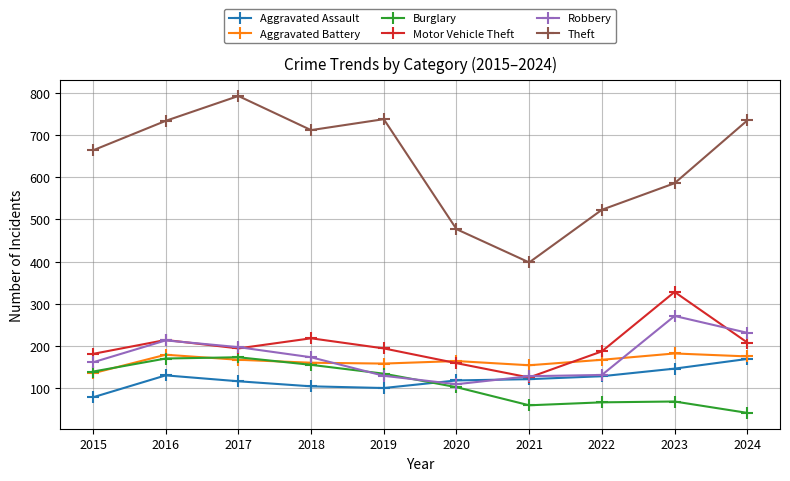

At how many categories does at least one series exceed 54?

10